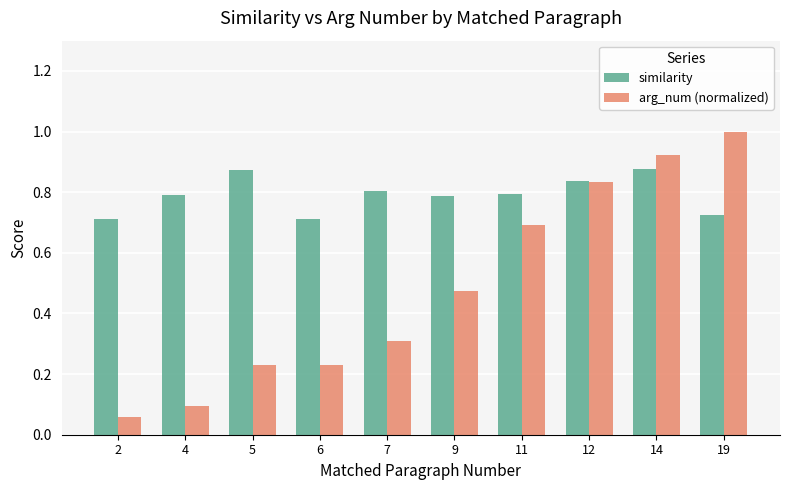

Rank the series by their maximum value, from highest to lowest.

arg_num (normalized), similarity